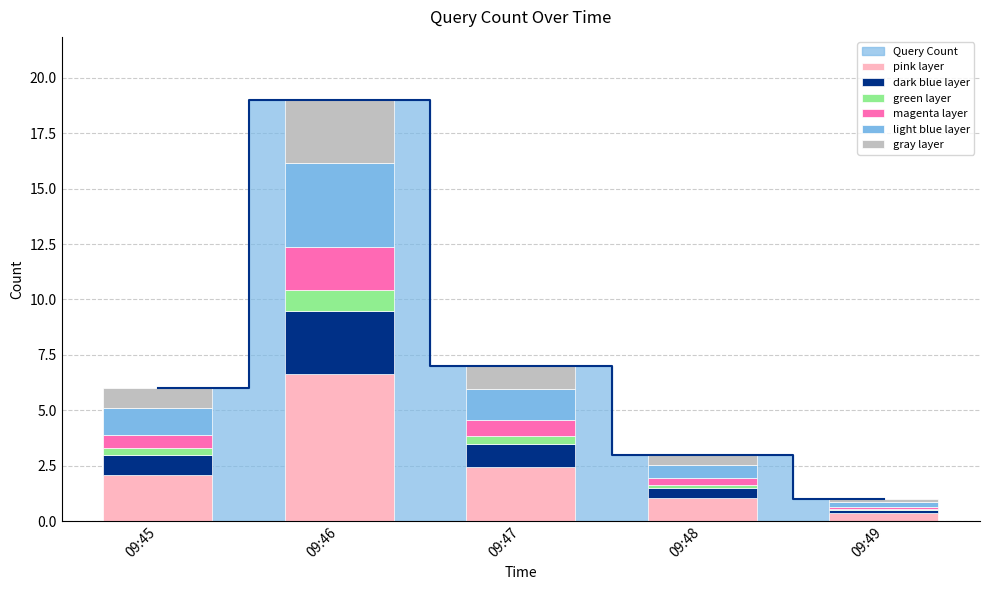

What is the total value across all series at 09:49?

1.0